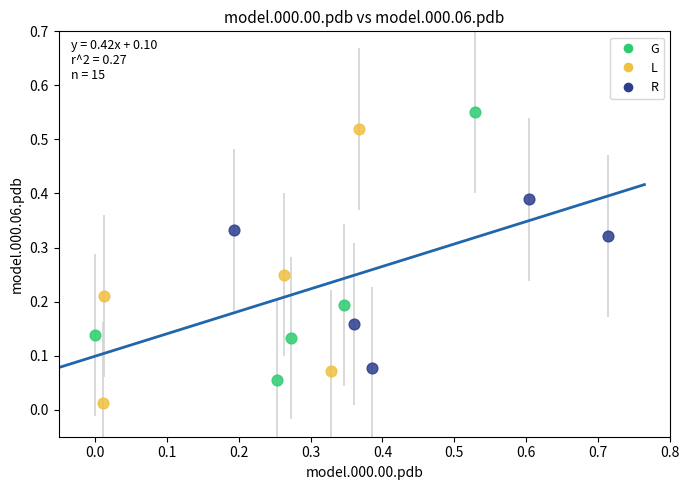

Which series reaches the maximum Y coordinate?

G